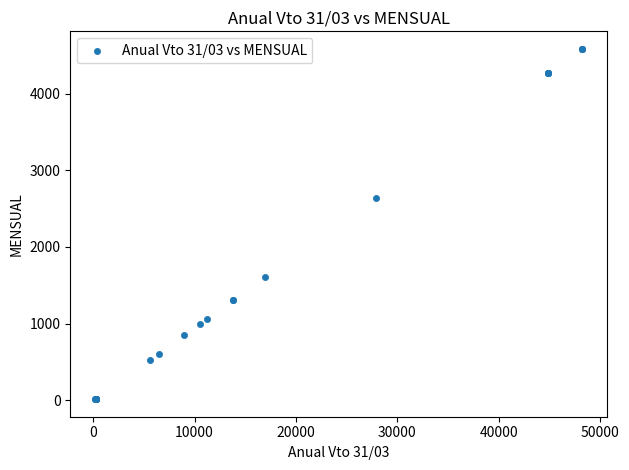

What Y value in the scatter plot is closest to 2299?

2645.0